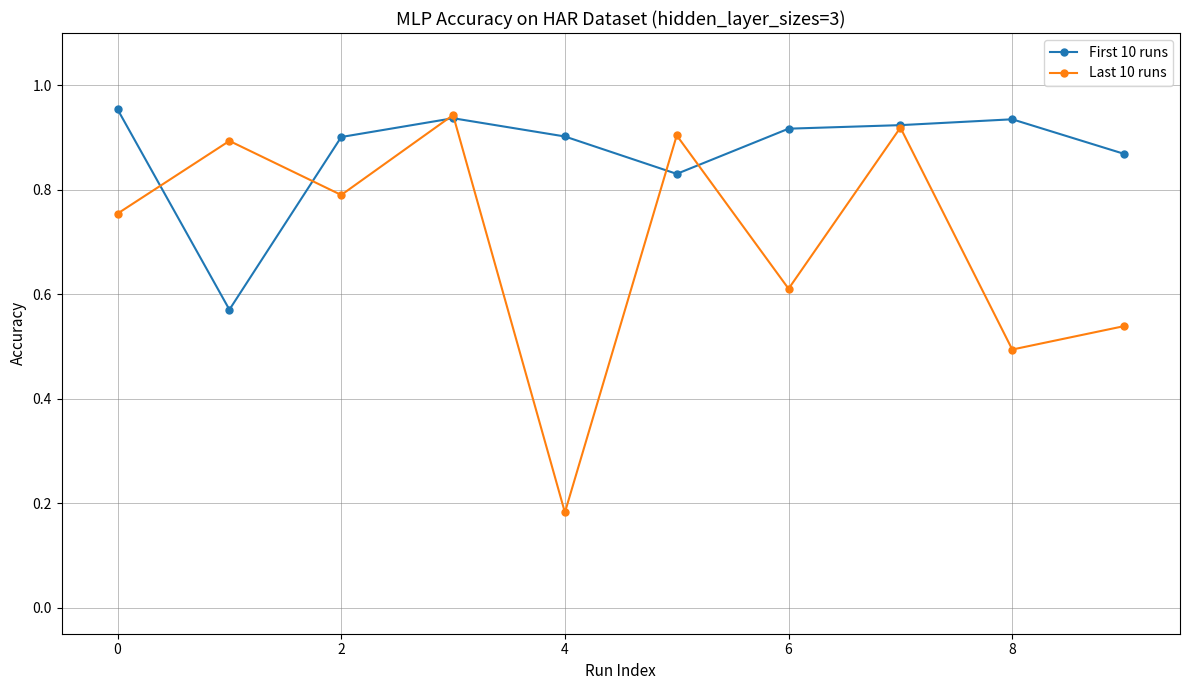

How many lines are shown in the chart?

2